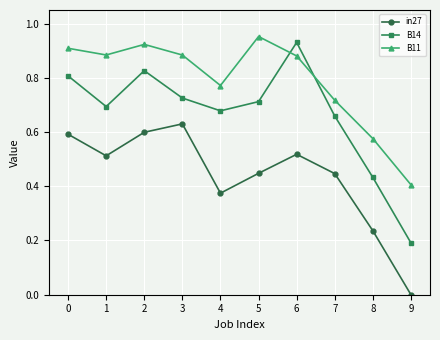

What is the sum of the B11 values at 3 and 9?

1.3